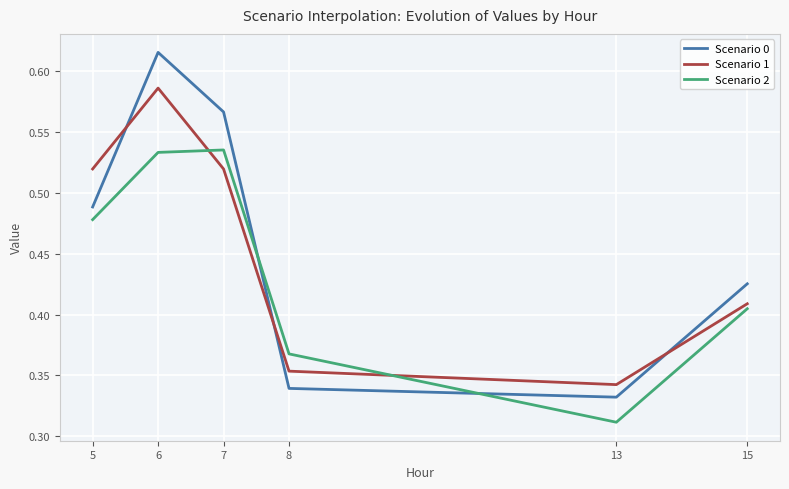

True or false: Scenario 0 has more than 1 interior local peaks.

False